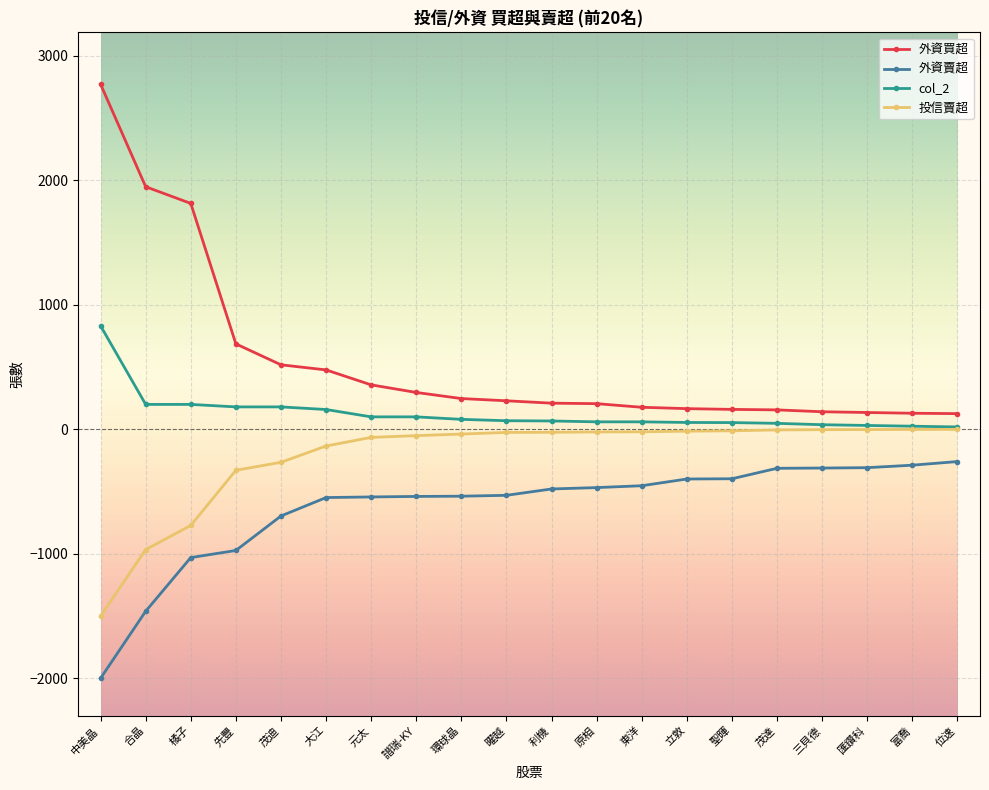

Which series has the largest total across all categories?

外資買超